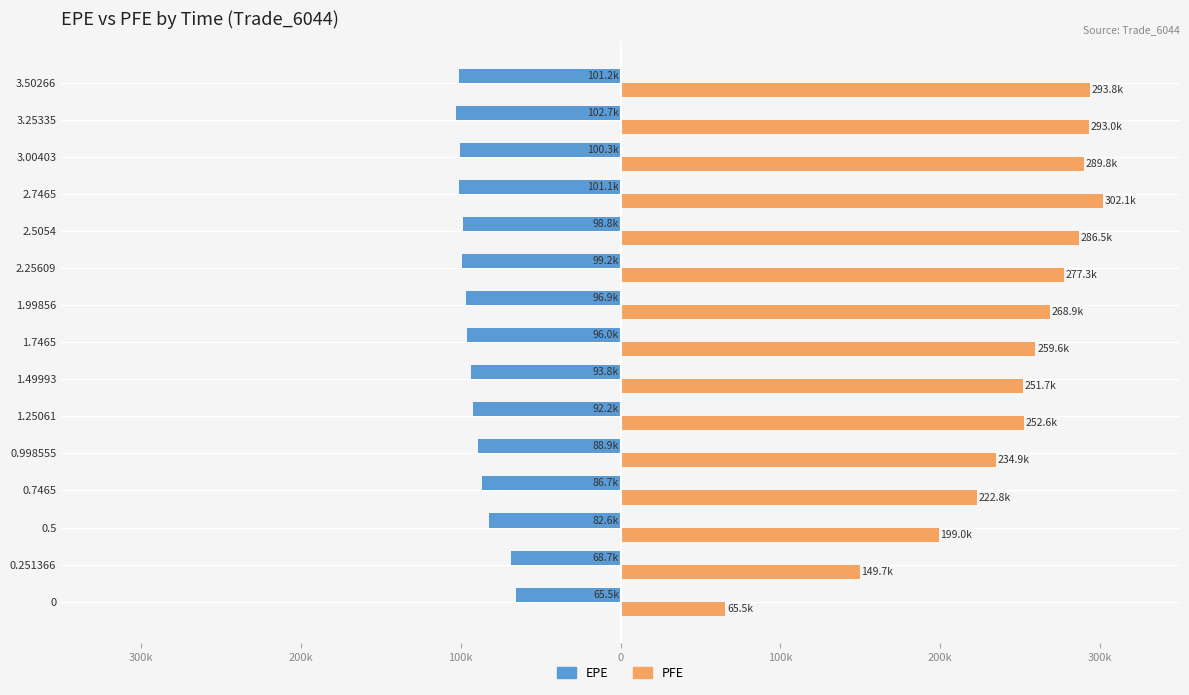

What are all the series names shown in the legend?

EPE, PFE